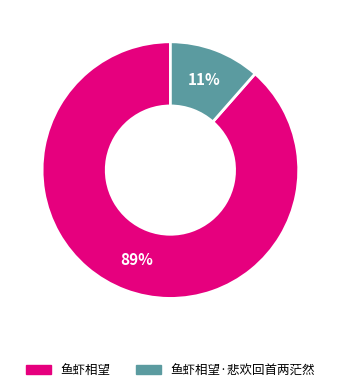

Is there a majority slice in this chart?

Yes